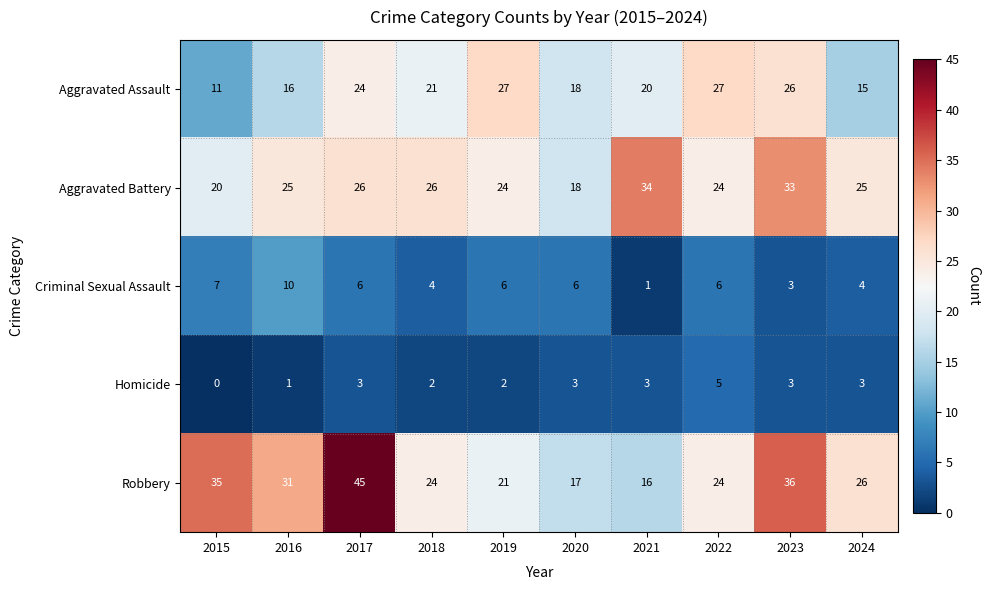

How many series are shown in this chart?

5